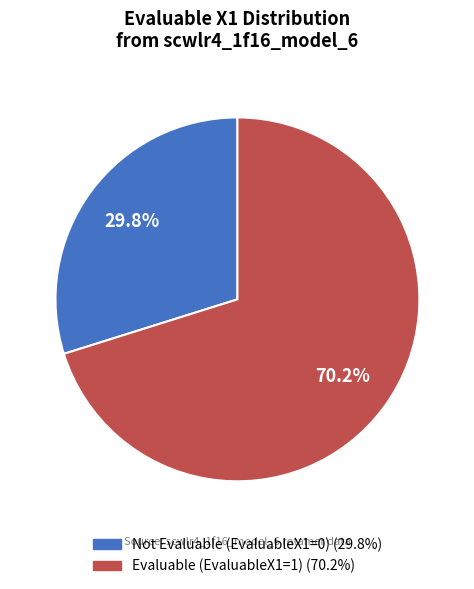

Is there a majority slice in this chart?

Yes